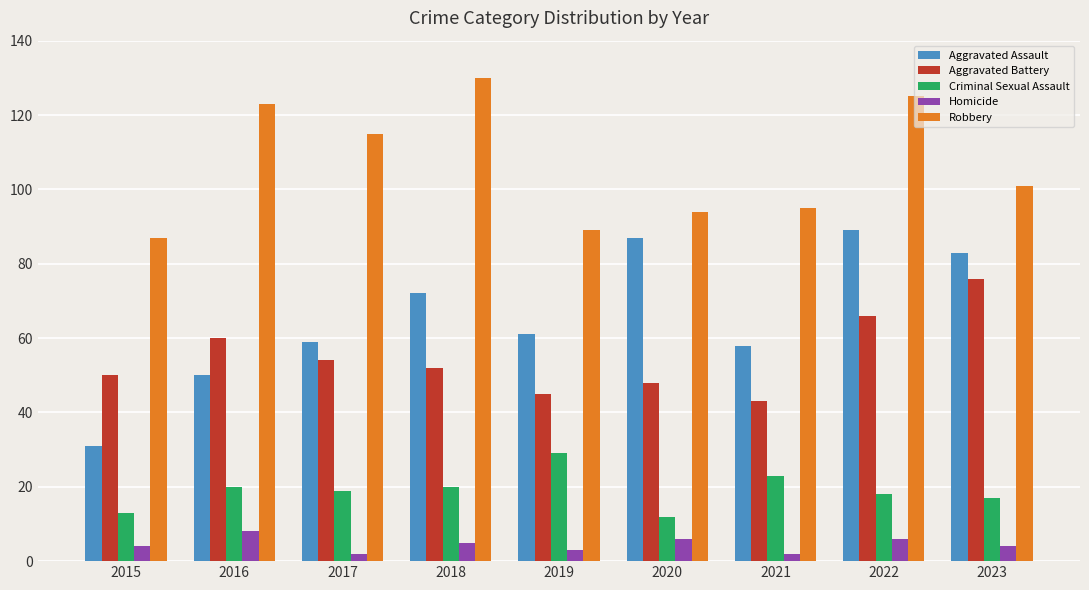

Which series changed the most between 2016 and 2023?

Aggravated Assault